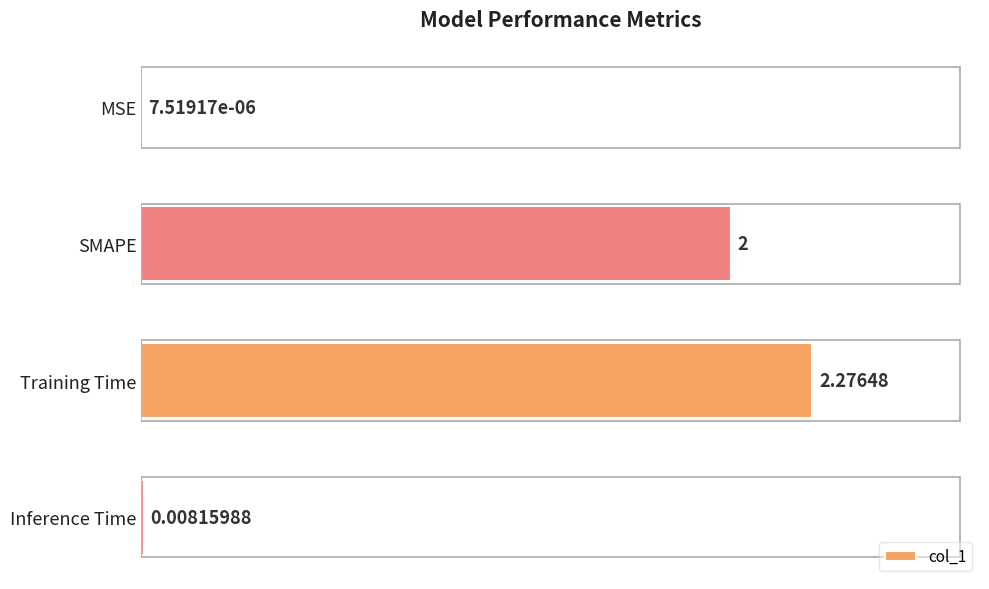

At which label is the value closest to 1?

Inference Time